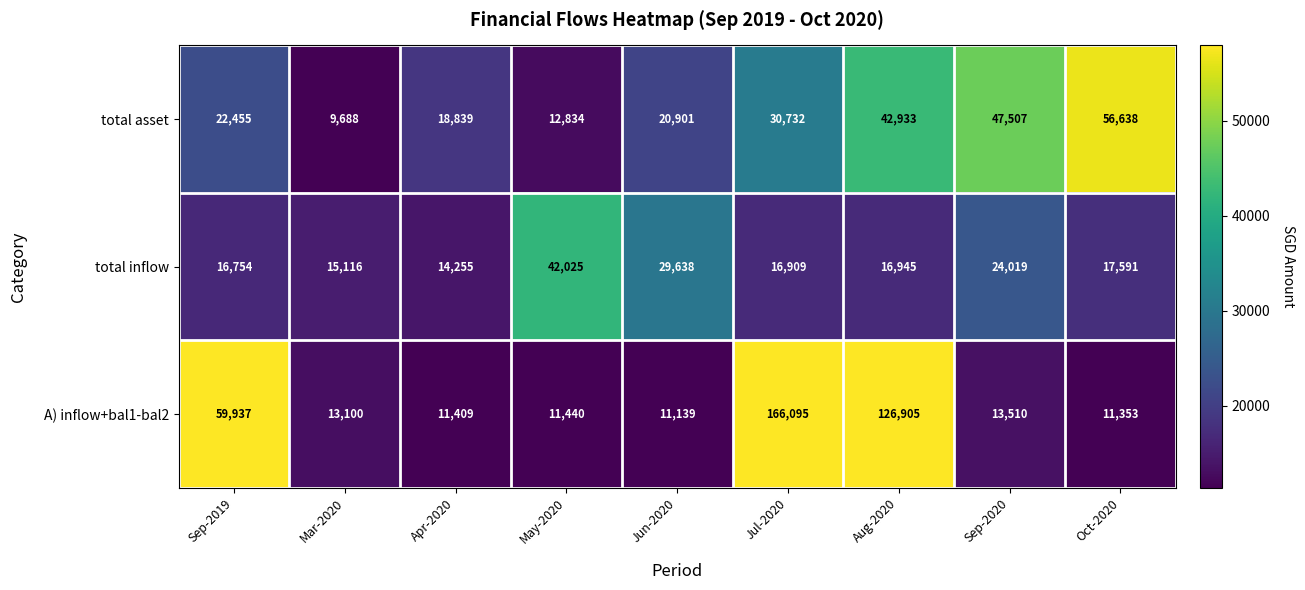

Which series has the widest spread of values?

A) inflow+bal1-bal2